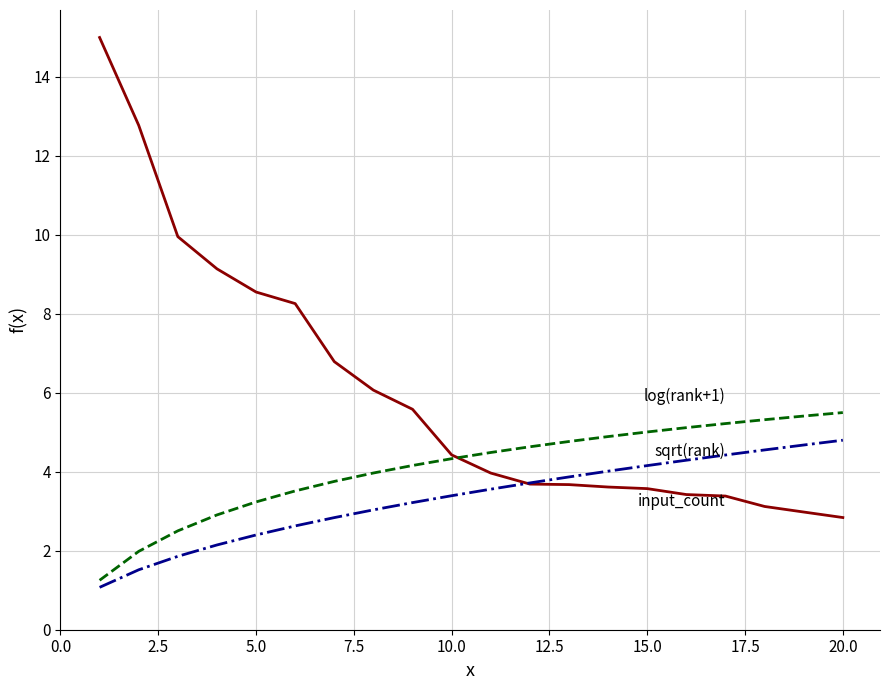

What is the maximum value shown in the chart?

15.0